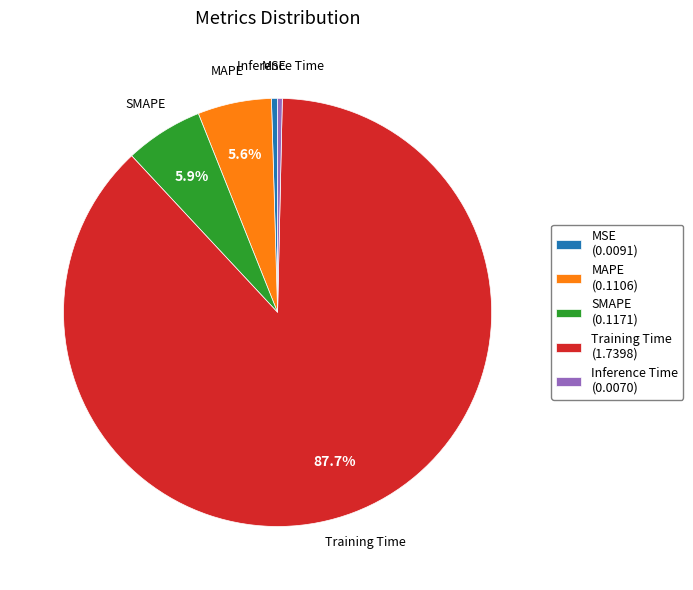

Does SMAPE account for over 50% of the chart?

No